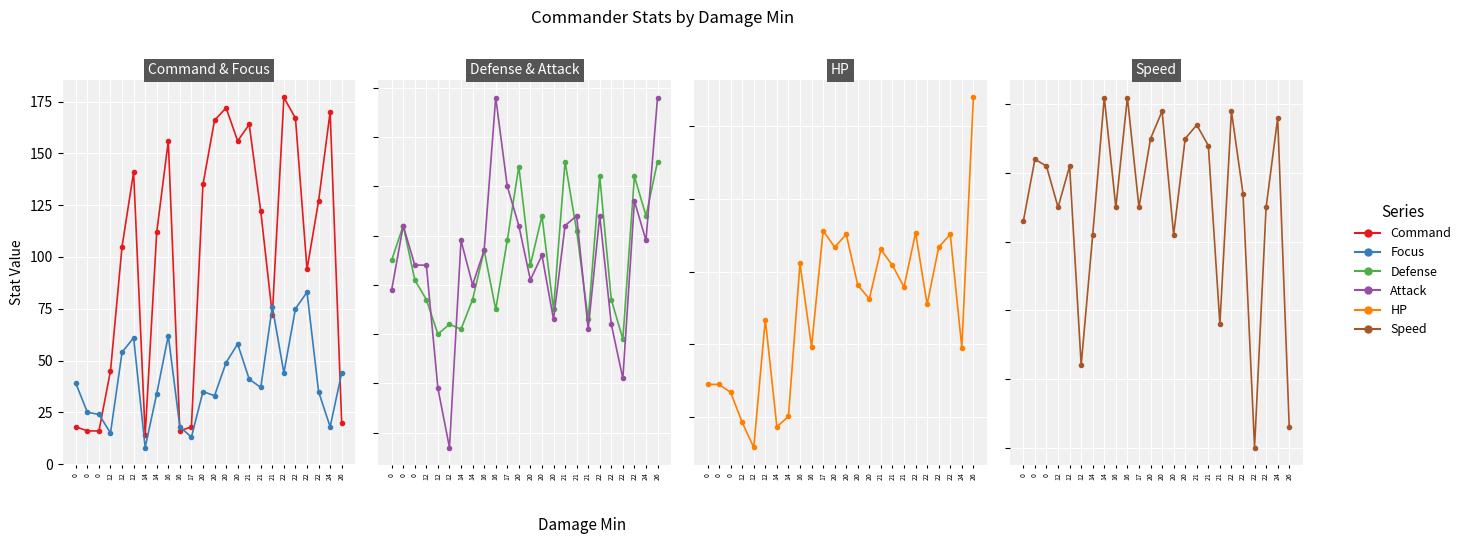

What is the difference between the second highest and second lowest values in the HP series?

1350